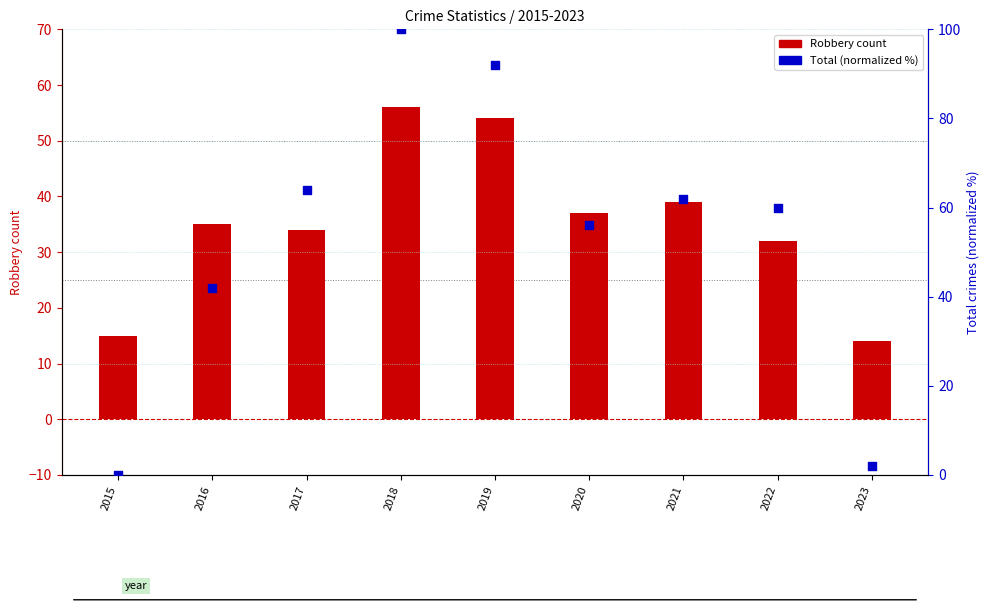

Which series reaches the maximum Y coordinate?

Total (normalized %)